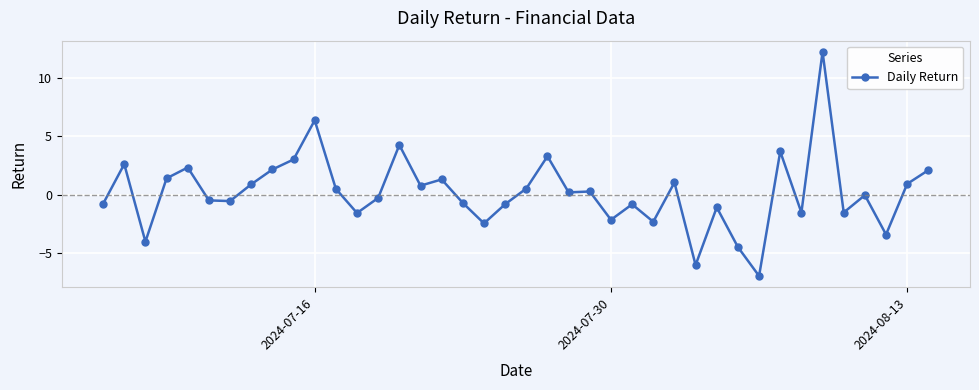

What is the difference between the second highest and second lowest values?

12.4